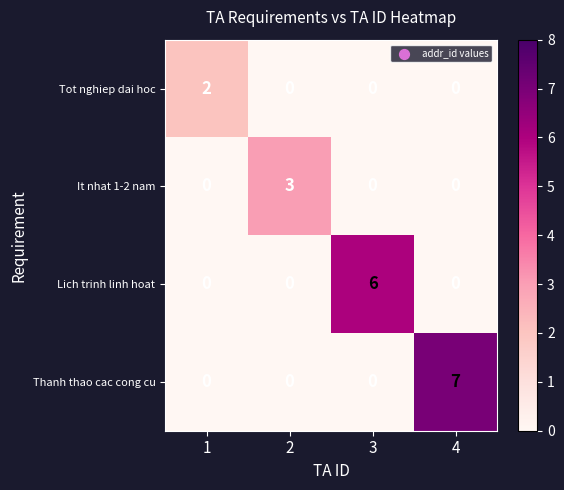

At how many categories does at least one series exceed 4?

2